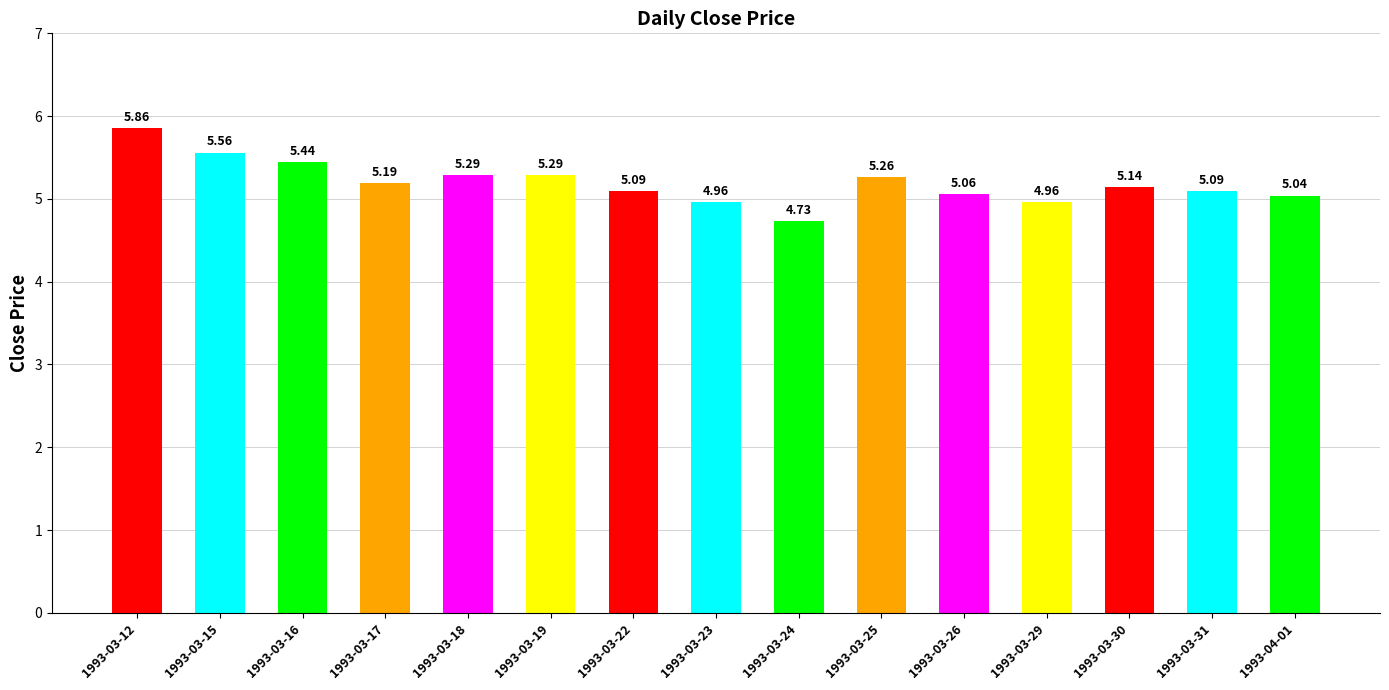

Is it true that the value at 1993-03-19 is 5.3?

True